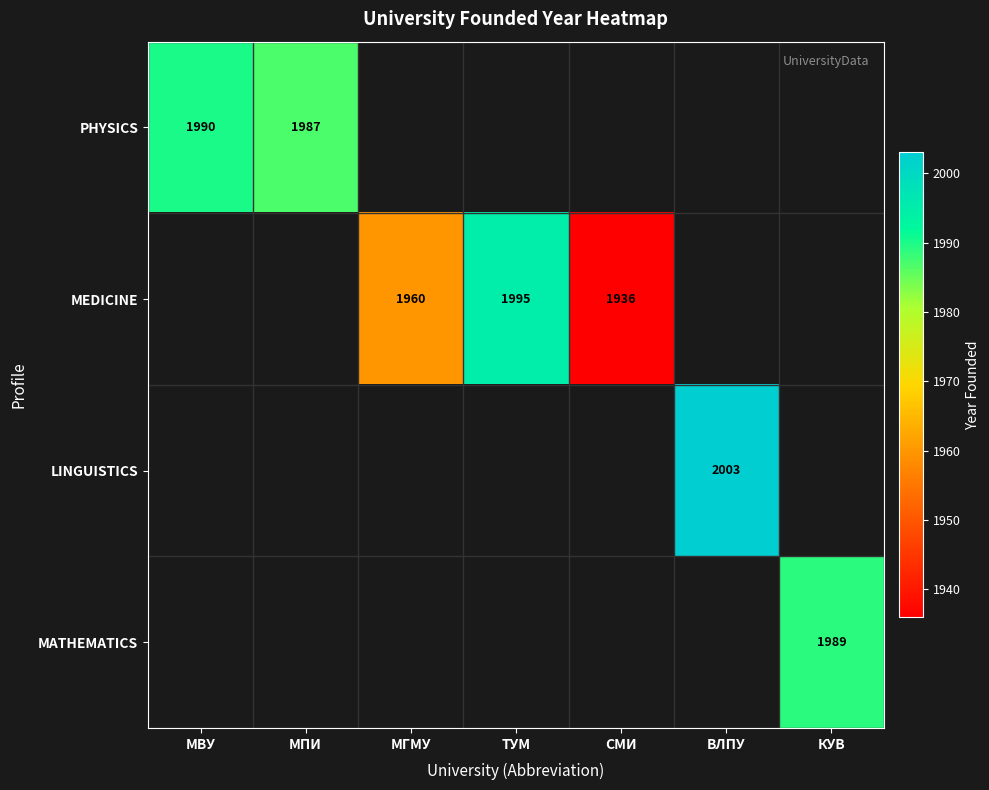

True or false: MATHEMATICS has a value of 1989 at КУВ.

True